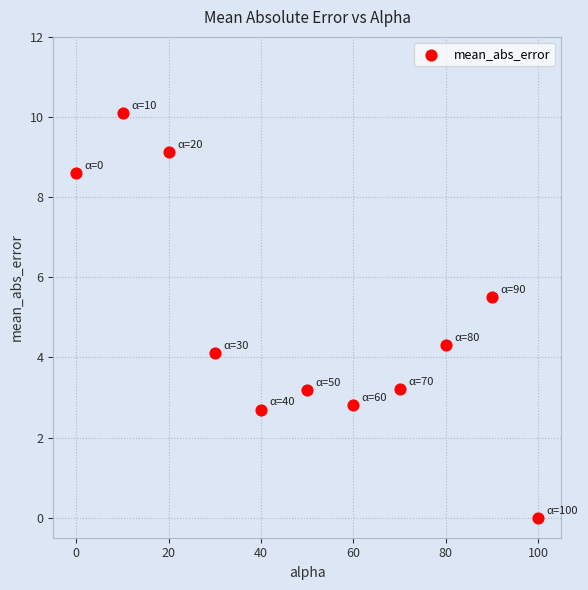

What Y value in the scatter plot is closest to 5?

5.5